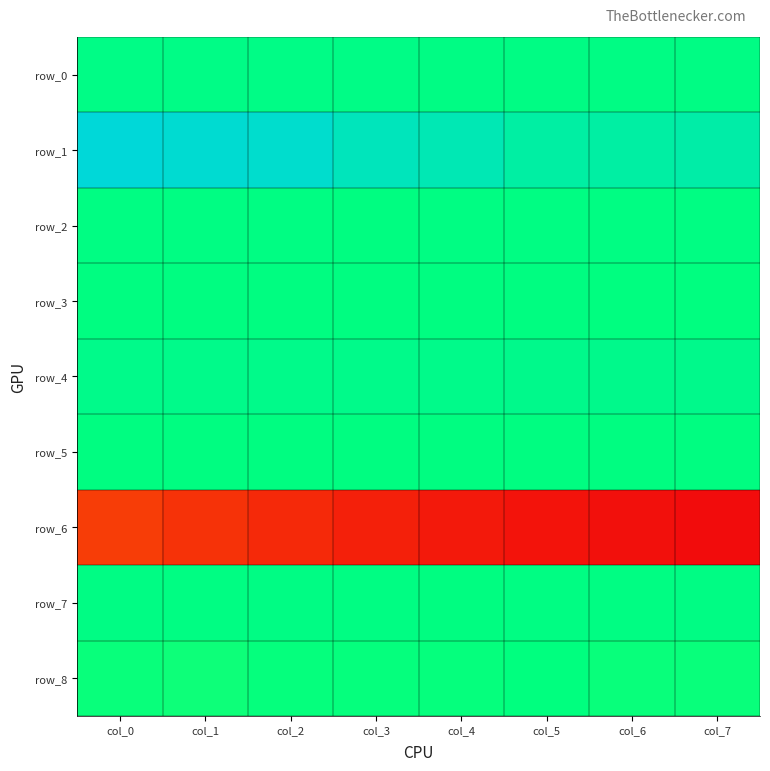

Reading right to left, extract all data points from this chart.

row_0: col_7=0.8	col_6=0.8	col_5=0.8	col_4=0.8	col_3=0.8	col_2=0.8	col_1=0.8	col_0=0.8
row_1: col_7=0.9	col_6=0.8	col_5=0.9	col_4=0.9	col_3=0.9	col_2=1.0	col_1=1.0	col_0=1.0
row_2: col_7=0.8	col_6=0.8	col_5=0.8	col_4=0.8	col_3=0.8	col_2=0.8	col_1=0.8	col_0=0.8
row_3: col_7=0.8	col_6=0.8	col_5=0.8	col_4=0.8	col_3=0.8	col_2=0.8	col_1=0.8	col_0=0.8
row_4: col_7=0.8	col_6=0.8	col_5=0.8	col_4=0.8	col_3=0.8	col_2=0.8	col_1=0.8	col_0=0.8
row_5: col_7=0.8	col_6=0.8	col_5=0.8	col_4=0.8	col_3=0.8	col_2=0.8	col_1=0.8	col_0=0.8
row_6: col_7=0.0	col_6=0.0	col_5=0.0	col_4=0.0	col_3=0.0	col_2=0.1	col_1=0.1	col_0=0.1
row_7: col_7=0.8	col_6=0.8	col_5=0.8	col_4=0.8	col_3=0.8	col_2=0.8	col_1=0.8	col_0=0.8
row_8: col_7=0.7	col_6=0.7	col_5=0.7	col_4=0.7	col_3=0.7	col_2=0.7	col_1=0.7	col_0=0.7